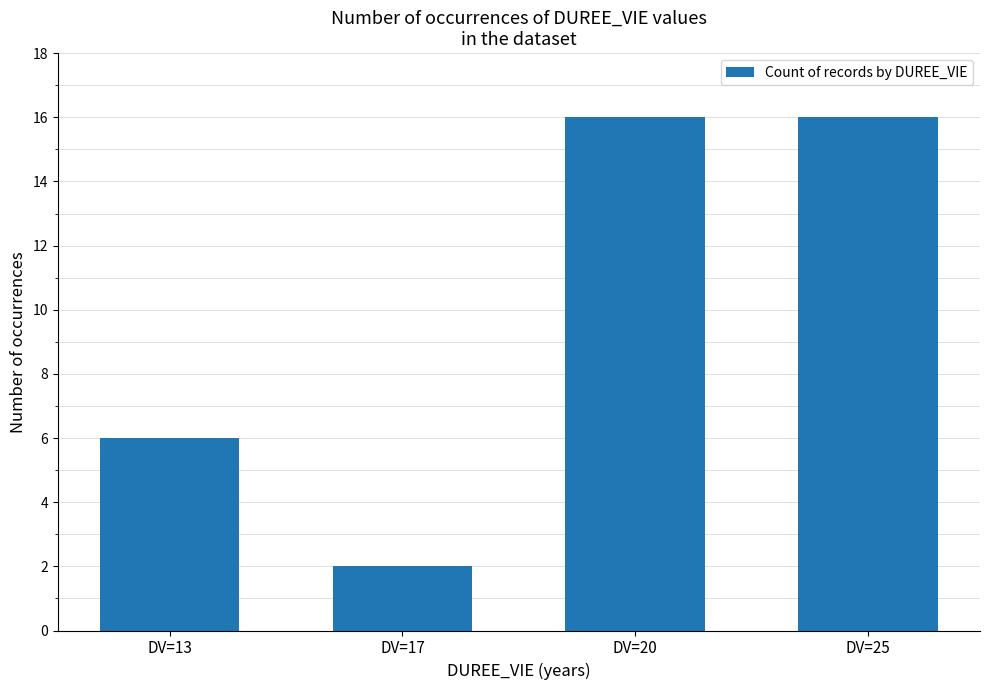

How many bars are there in total?

4